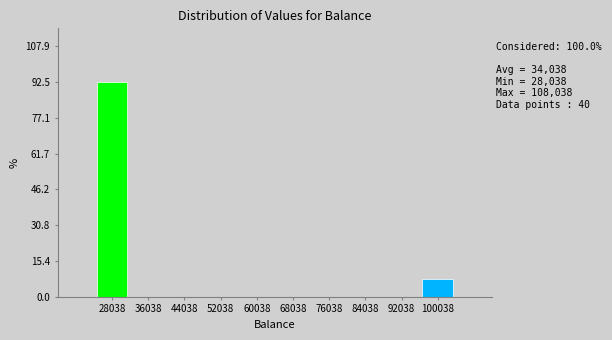

Reading left to right, list all the values displayed in this chart.

28038=92.5	36038=0.0	44038=0.0	52038=0.0	60038=0.0	68038=0.0	76038=0.0	84038=0.0	92038=0.0	100038=7.5